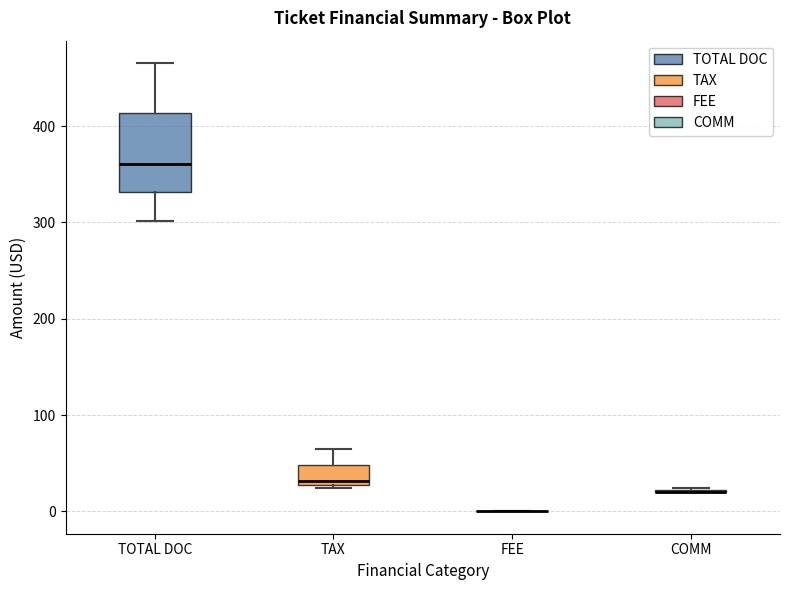

Where is the upper edge of the box for TOTAL DOC on the y-axis? The values are not printed on the chart, so give them approximately, as read against the axis.

410